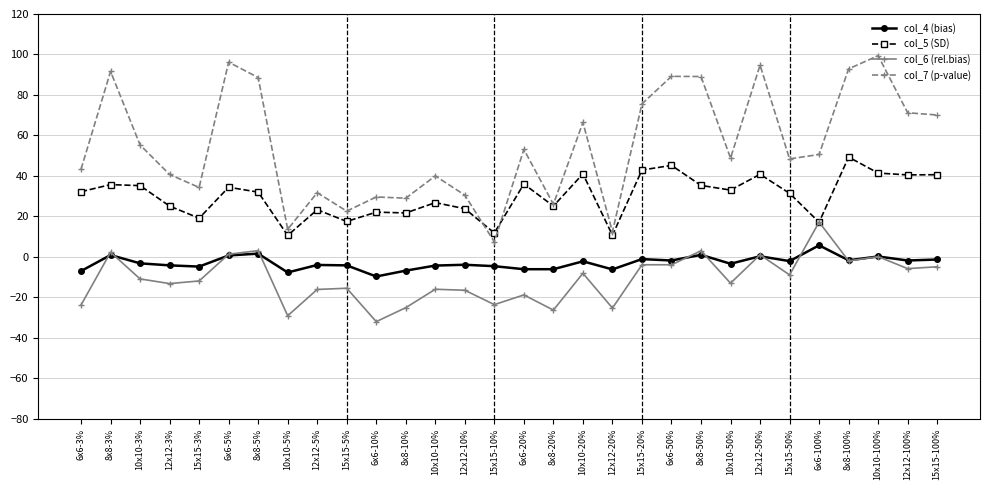

List the series in order of their peak value, lowest first.

col_4 (bias), col_6 (rel.bias), col_5 (SD), col_7 (p-value)